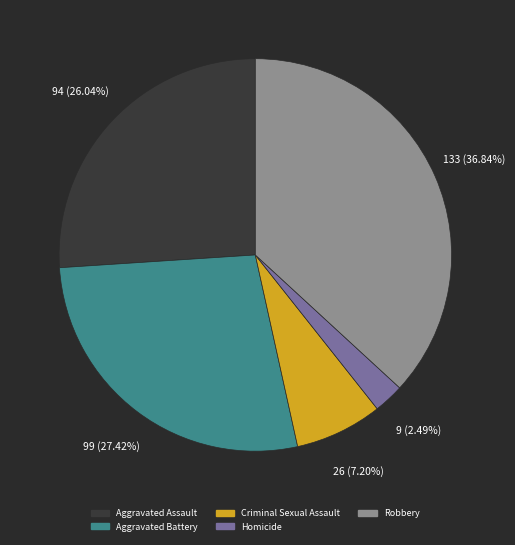

To the nearest percent, what is the difference between the largest and smallest slice percentages?

34%